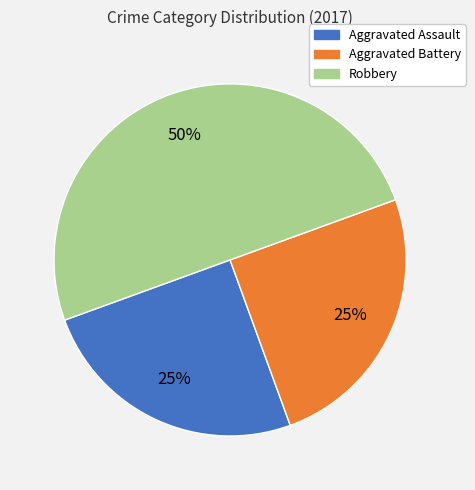

How many slices are in this pie chart?

3